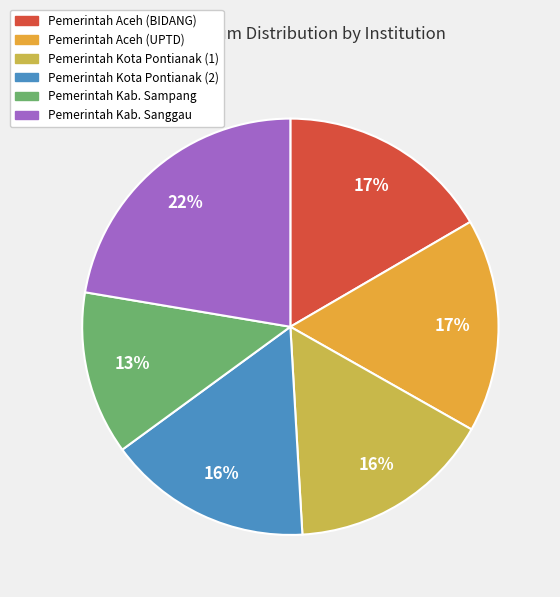

Is the sum of Pemerintah Kota Pontianak (1) and Pemerintah Kota Pontianak (2) greater than half?

No